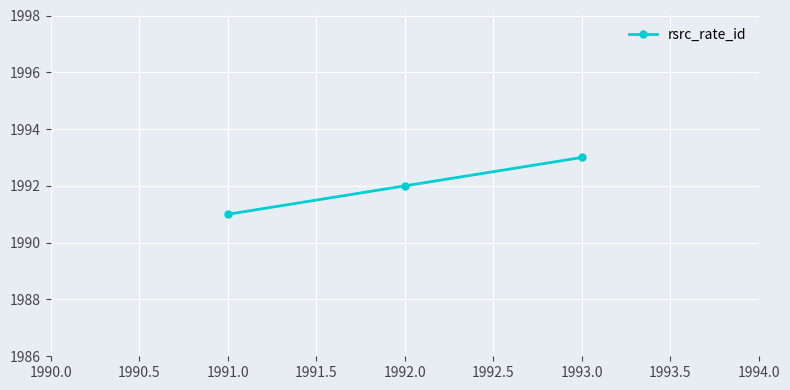

Reading left to right, what are all the values shown in this chart?

1991	1992	1993